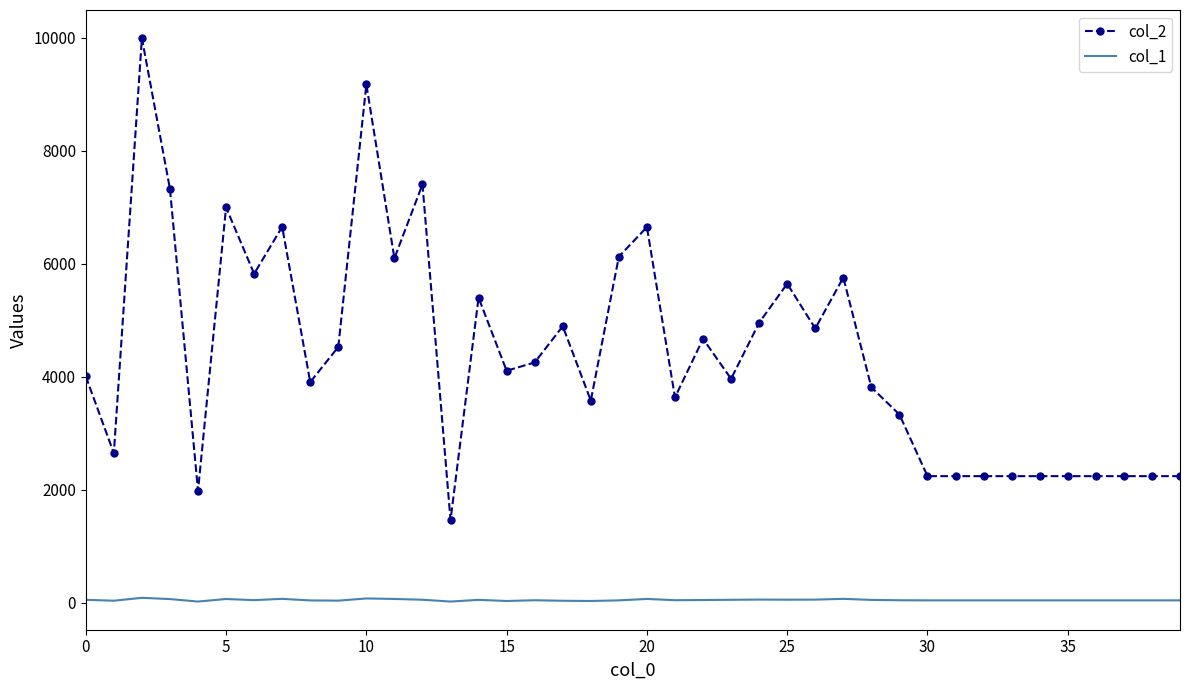

Which series has the largest range (max minus min)?

col_2